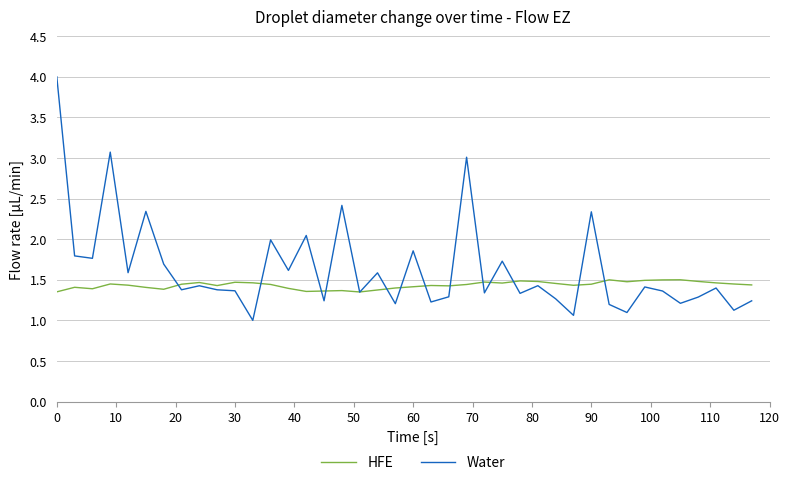

True or false: HFE has more than 1 points higher than both neighbors.

True